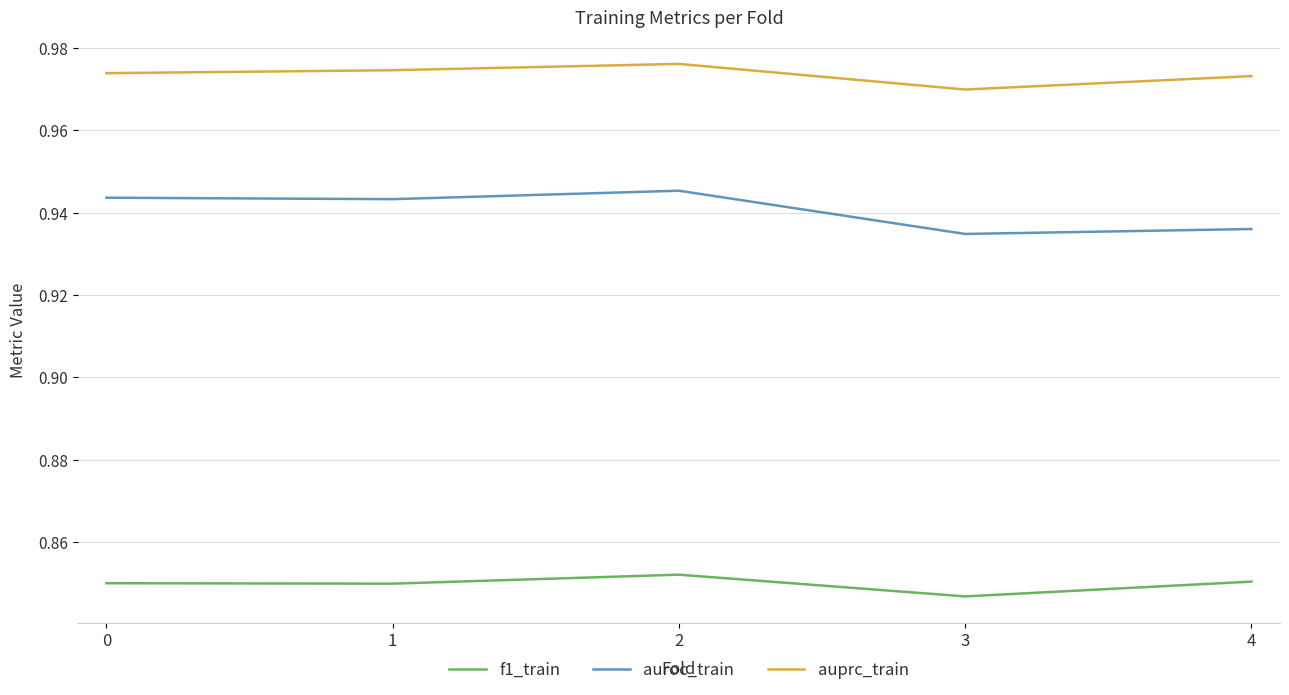

What is the sum of all auroc_train values?

4.7